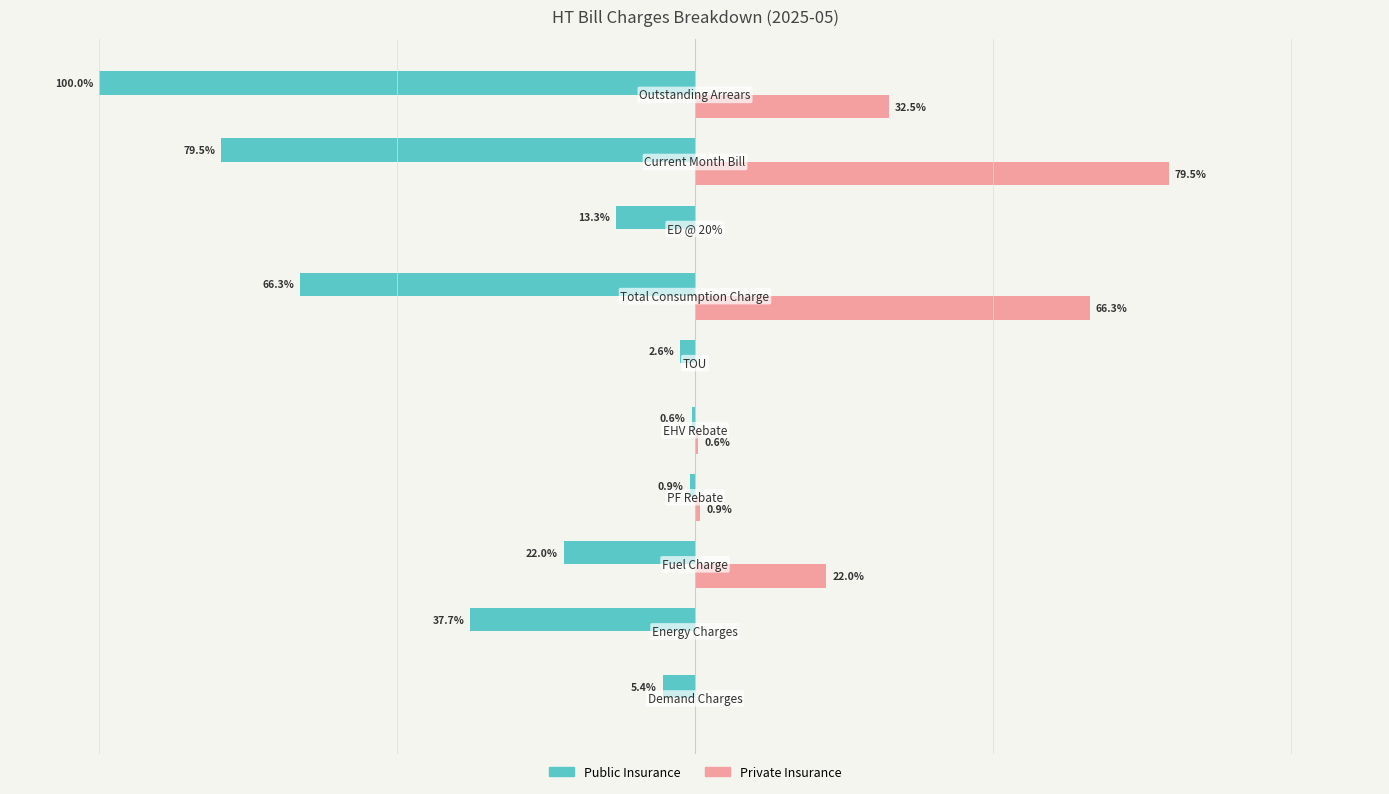

Which series has the largest total across all categories?

Private Insurance